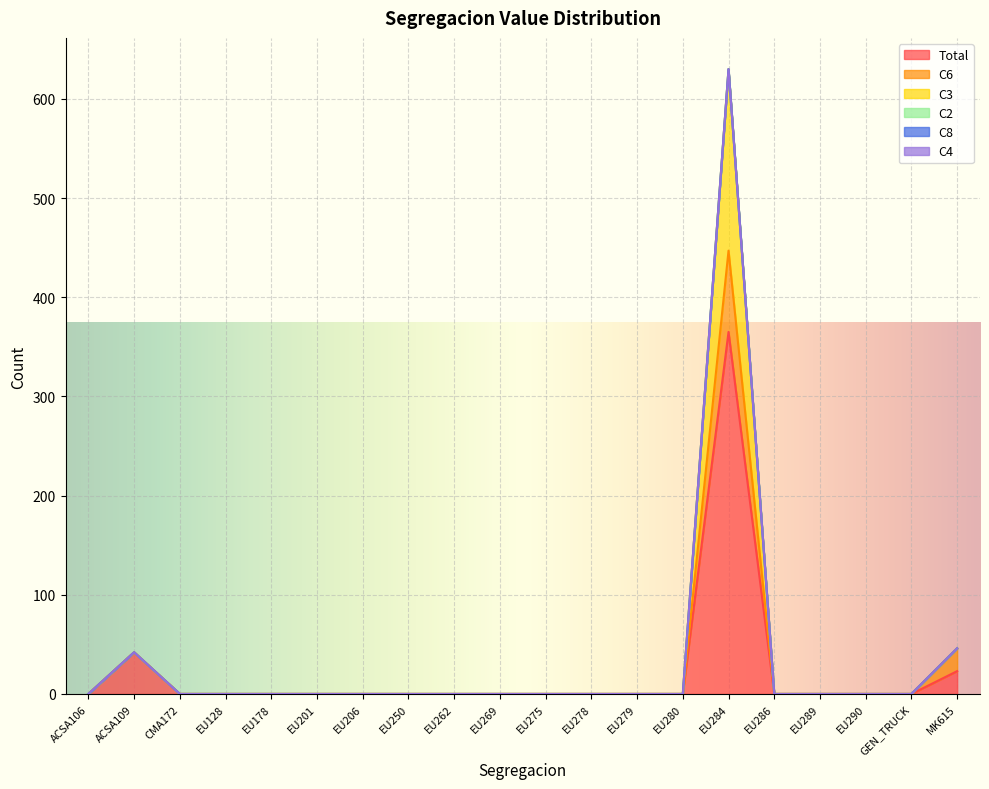

Does the chart display data point markers on the line(s)?

No